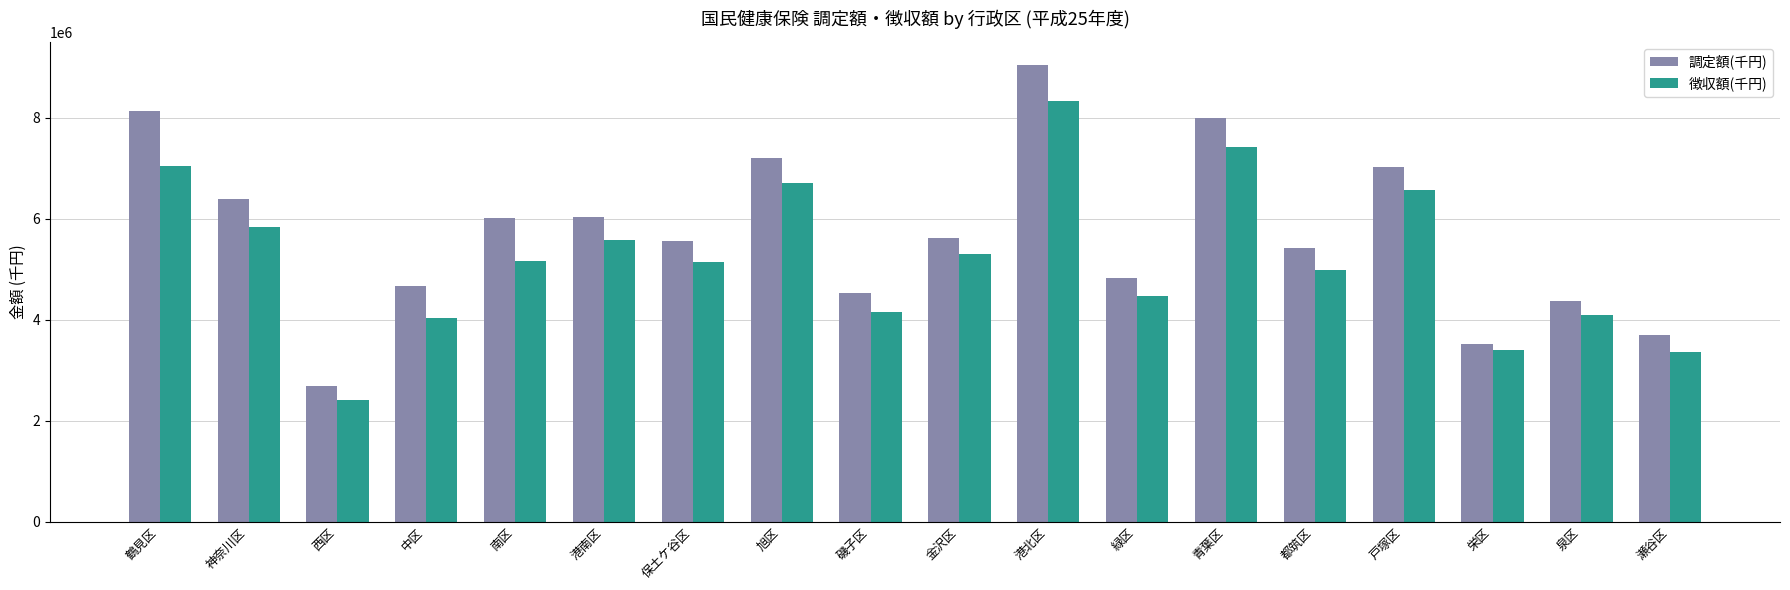

What are all the series names shown in the legend?

調定額(千円), 徴収額(千円)